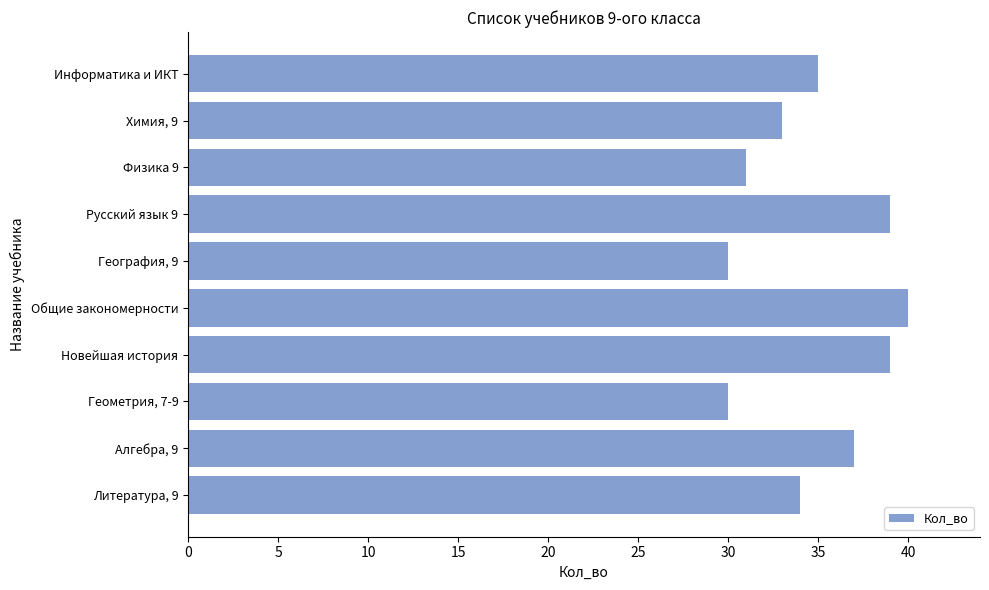

Read the value at Общие закономерности.

40